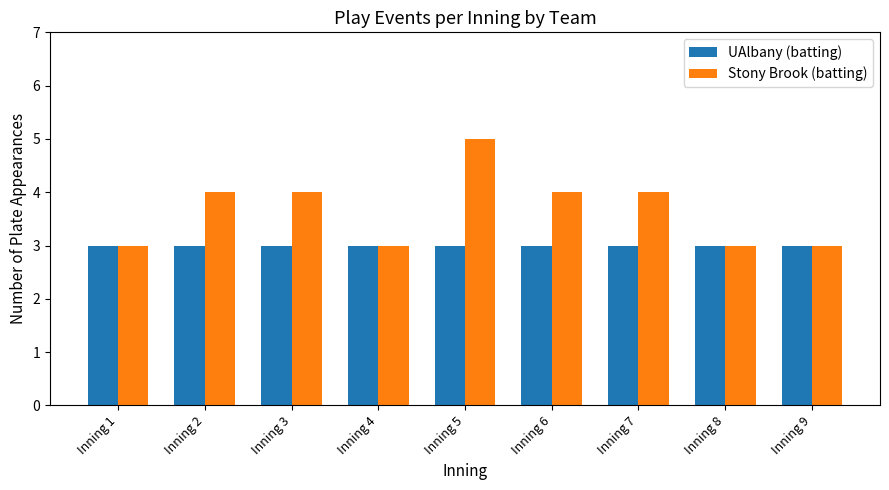

How many data points in Stony Brook (batting) are less than 4?

4